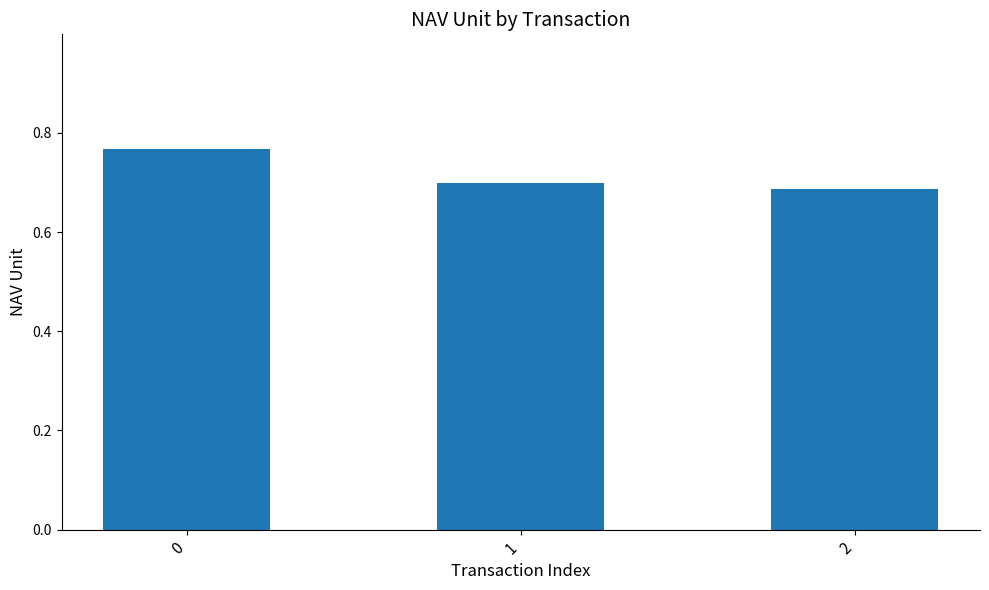

Count the values in the range 0 to 1.

3